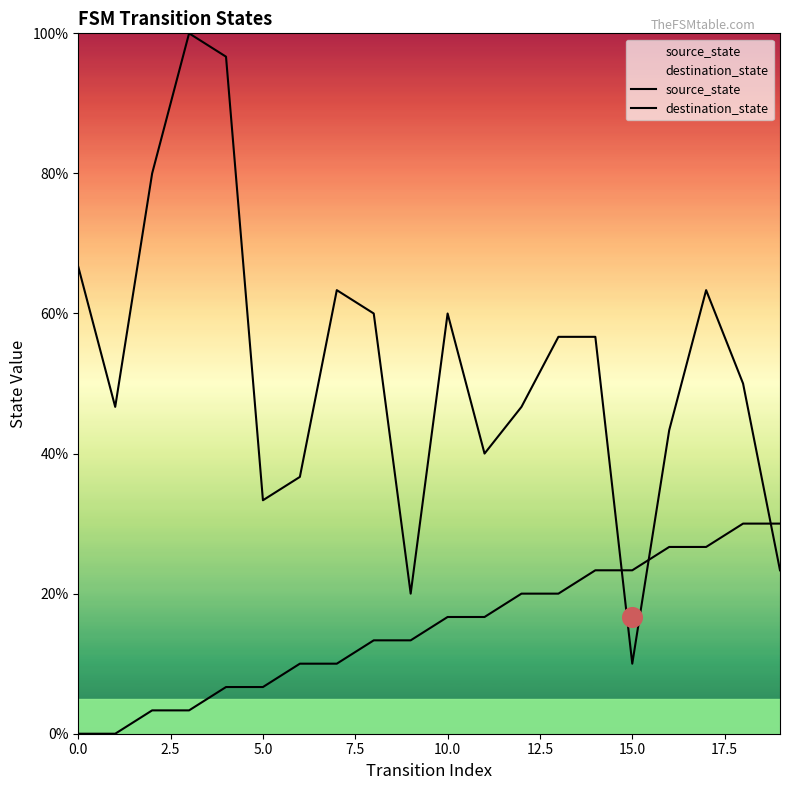

Which series has the widest spread of Y values?

destination_state